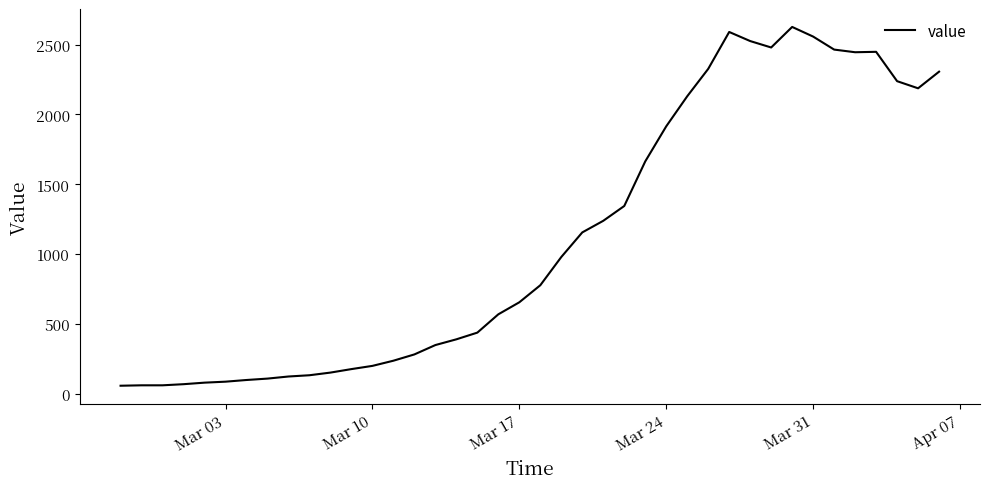

What is the difference between the maximum and minimum values?

2567